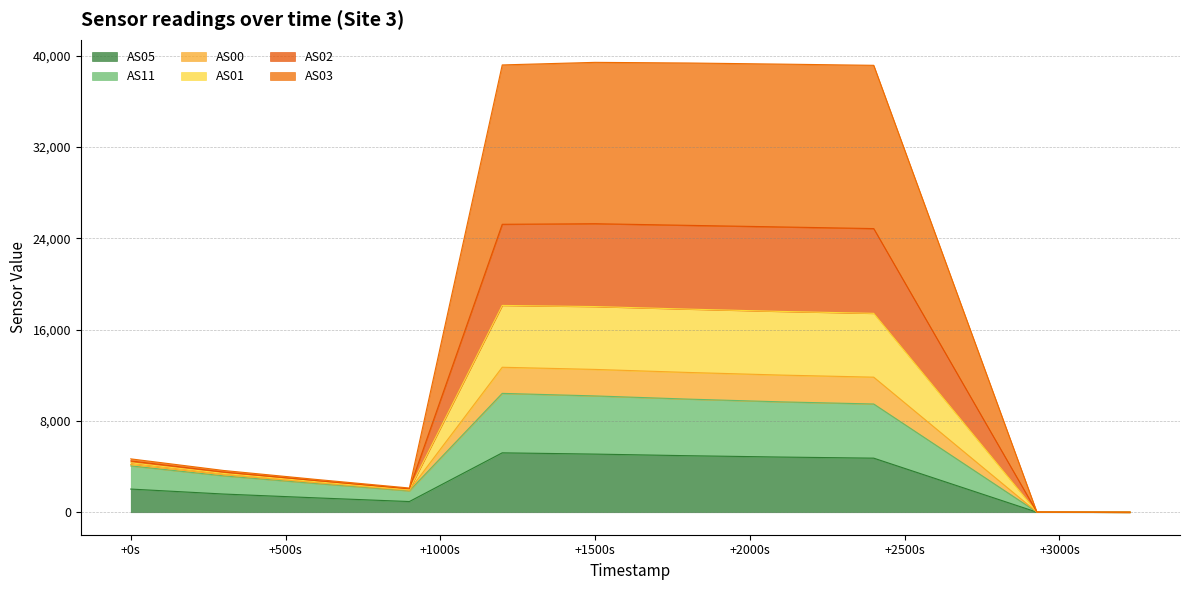

What are all the series names shown in the legend?

AS05, AS11, AS00, AS01, AS02, AS03